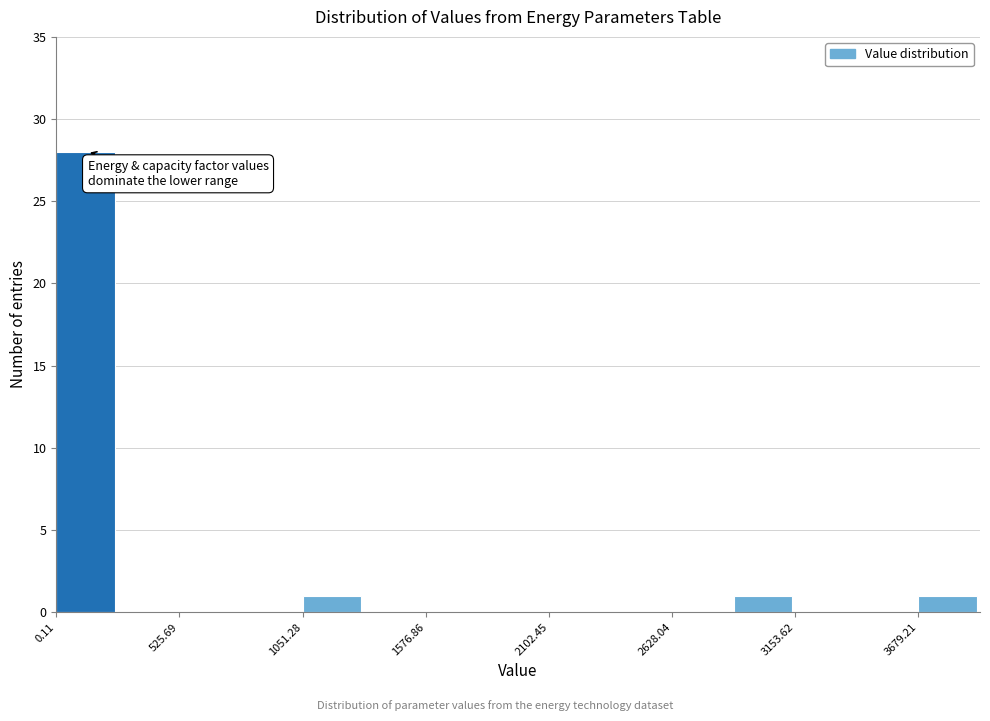

Read against the x-axis, roughly where is the centre of the tallest bar?

100